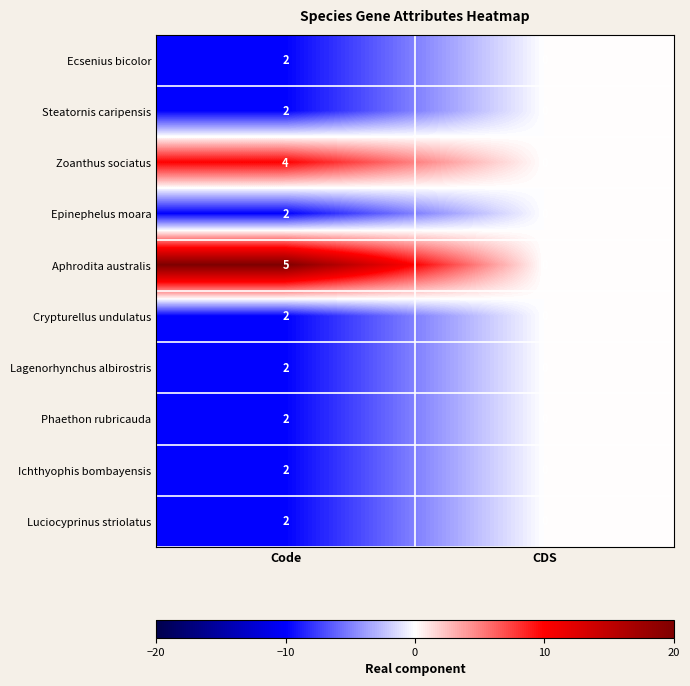

At which category is the sum across all series the highest?

Code